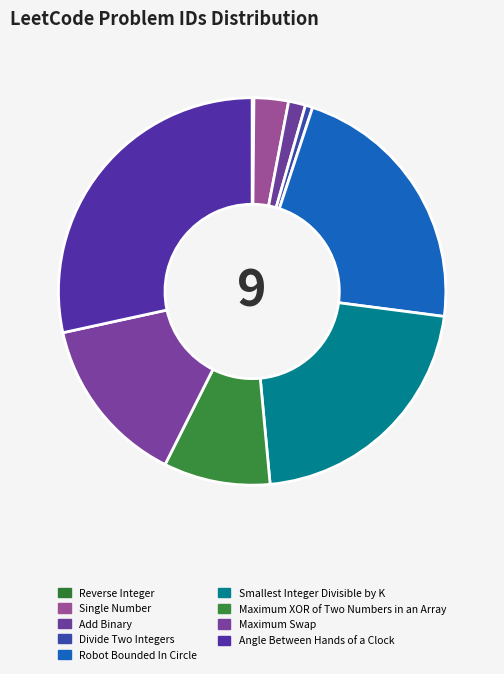

Does Maximum Swap represent more than half of the total?

No